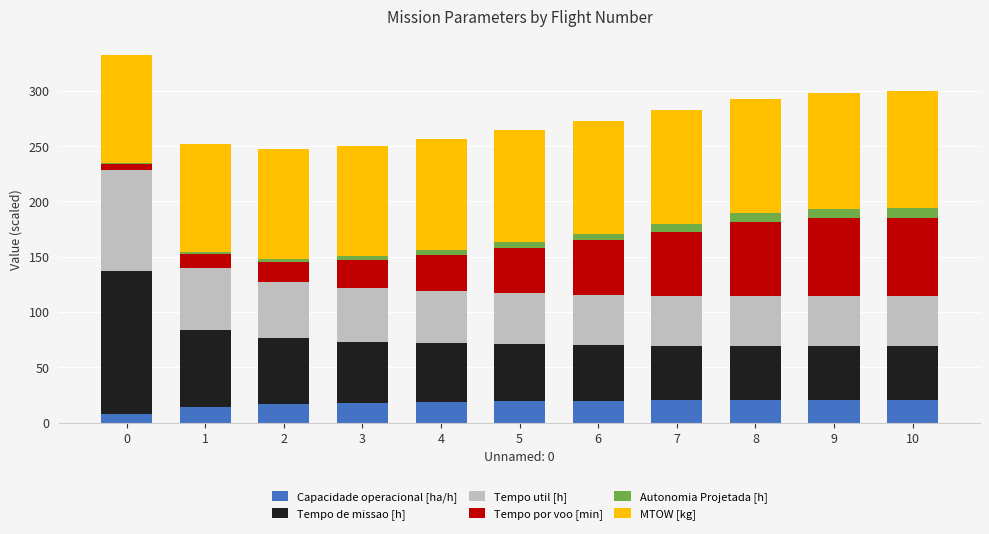

What is the sum of all Capacidade operacional [ha/h] values?

196.8